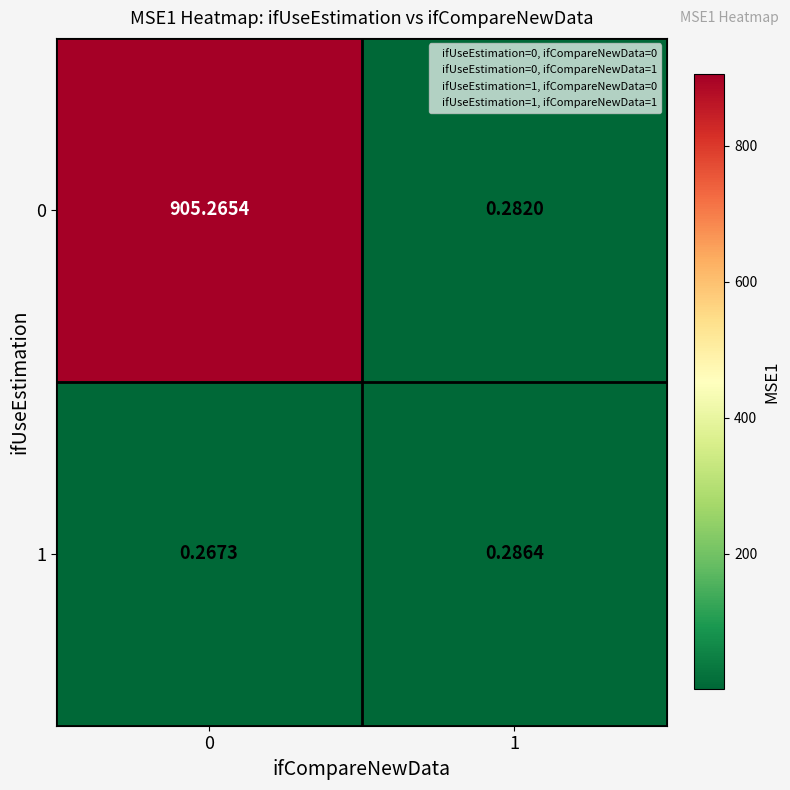

What is the minimum value shown in the chart?

0.3